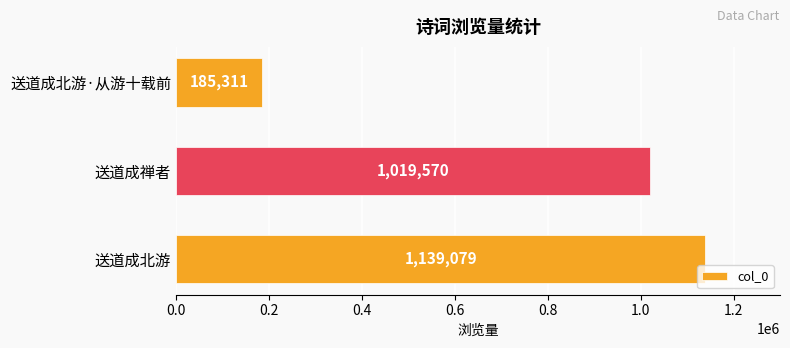

Reading bottom to top, list all the values displayed in this chart.

1139079	1019570	185311